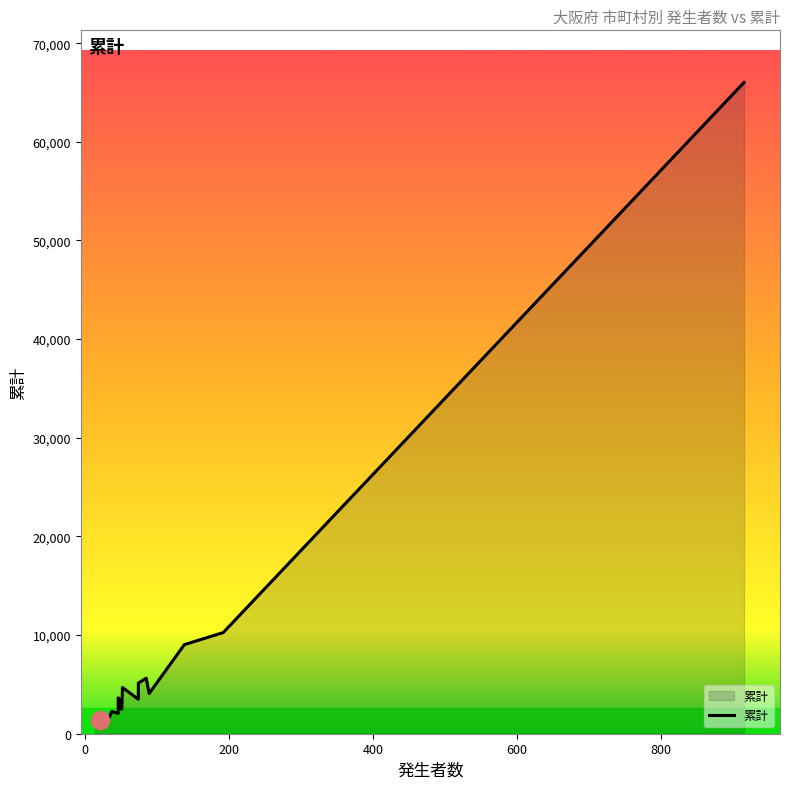

What value does the data have at 大東市, to the nearest 10?

2060